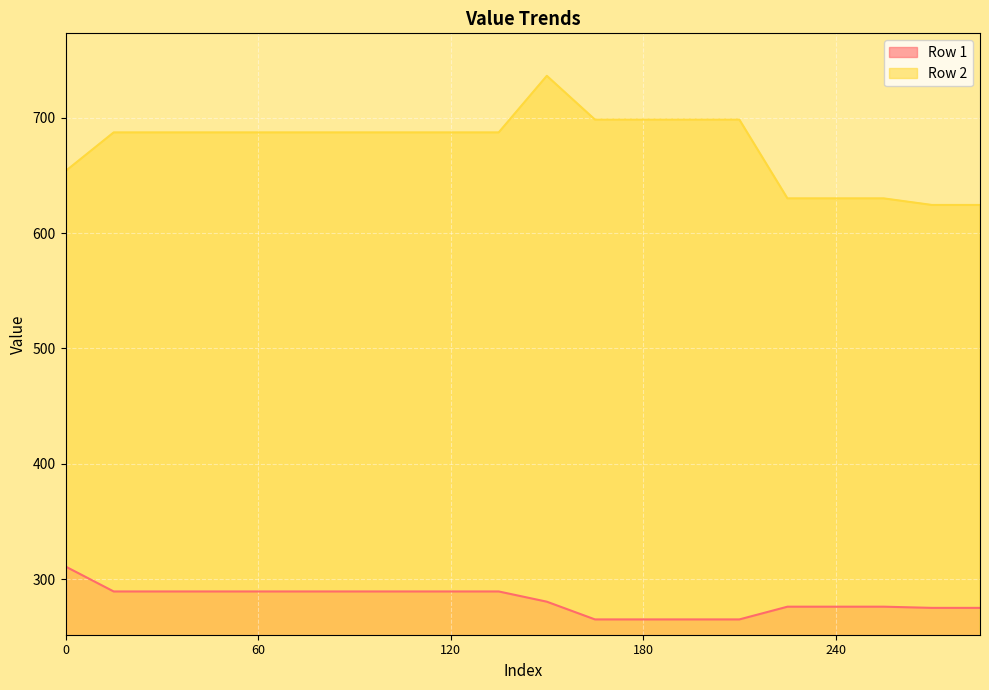

At which category is the sum across all series the highest?

150